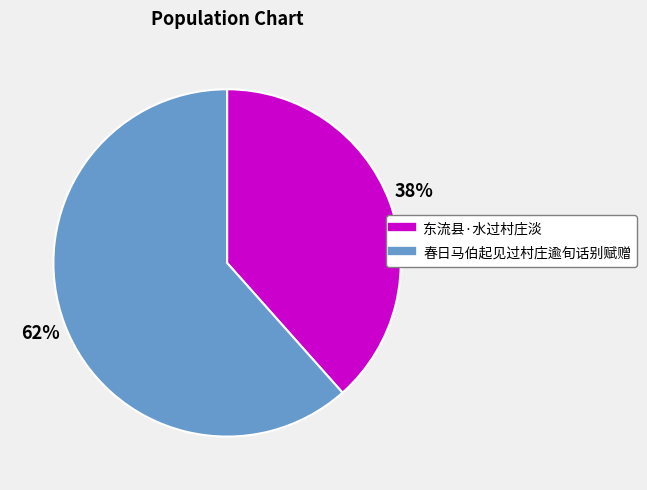

Do 东流县·水过村庄淡 and 春日马伯起见过村庄逾旬话别赋赠 together represent more than half of the pie?

Yes